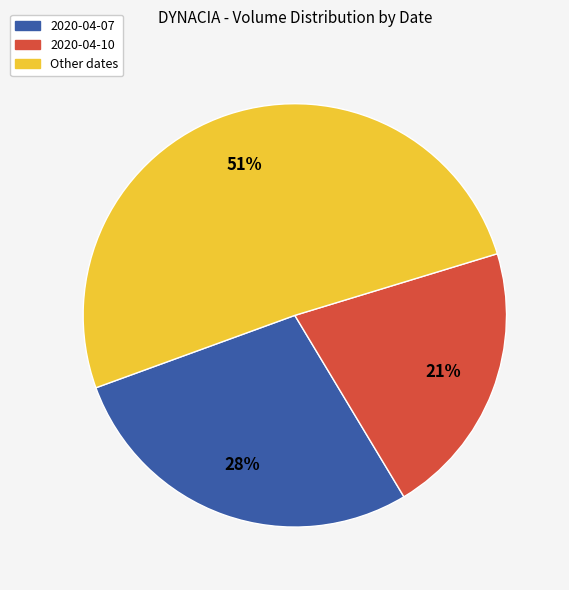

How many slices are in this pie chart?

3